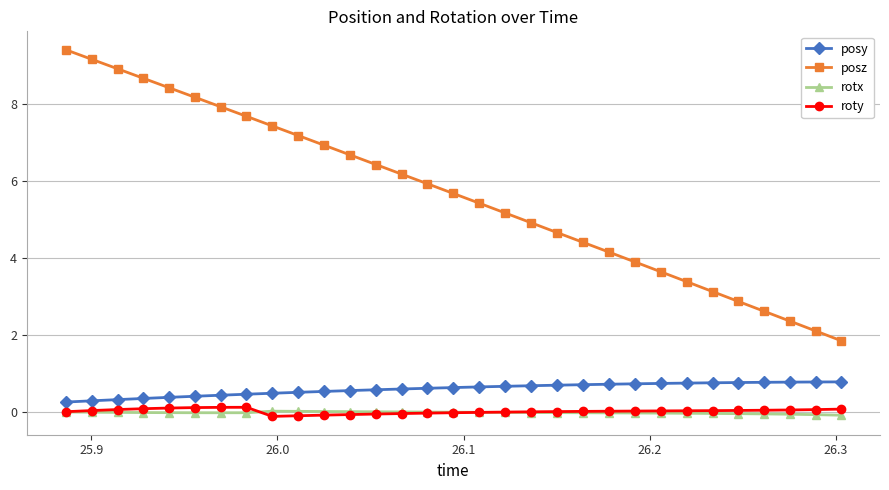

Which series has the largest range (max minus min)?

posz